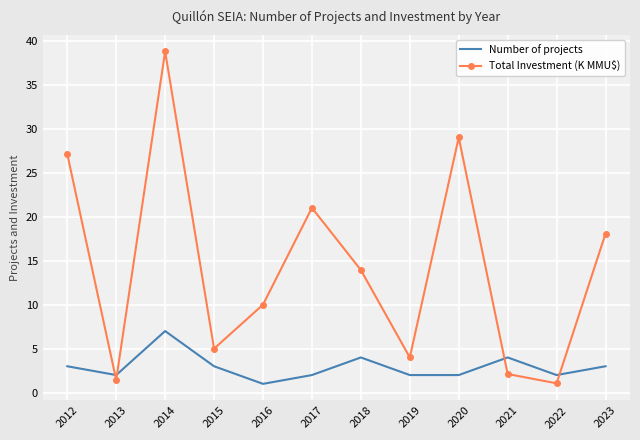

At which category is the sum across all series the highest?

2014